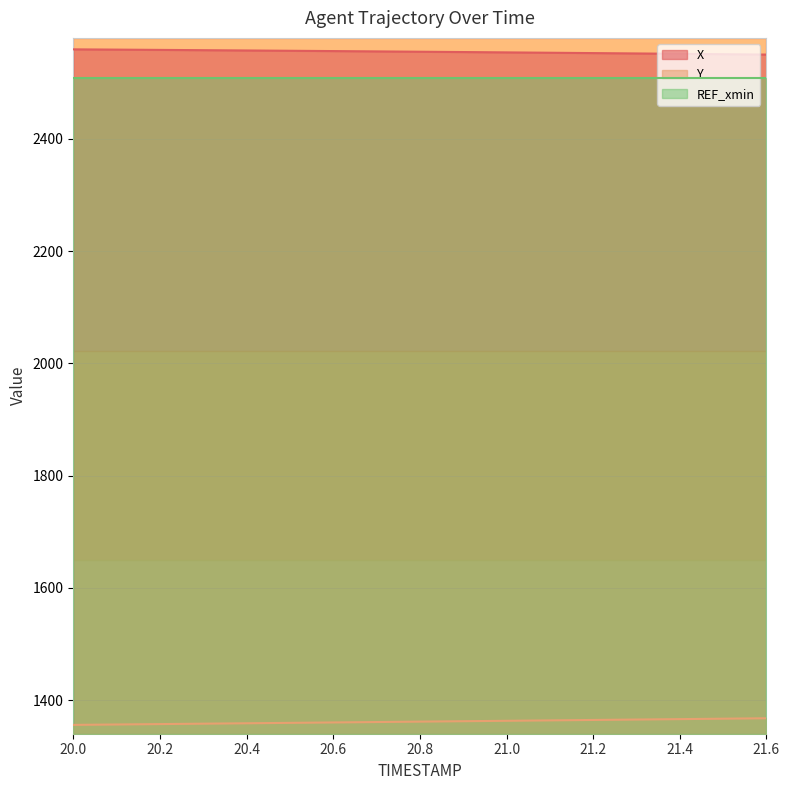

Which series has the largest range (max minus min)?

Y